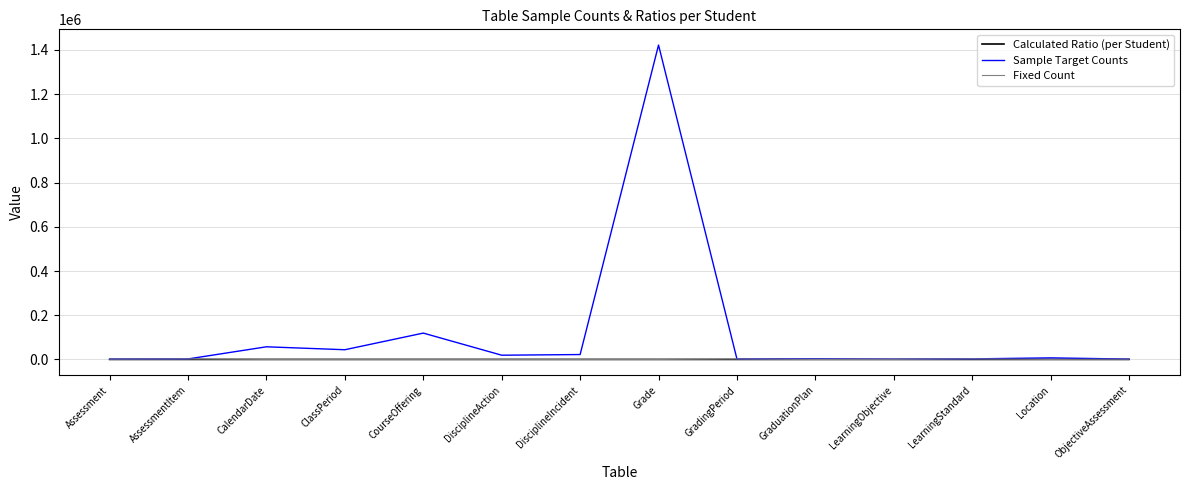

Where is Sample Target Counts nearest to the value 711445?

CourseOffering